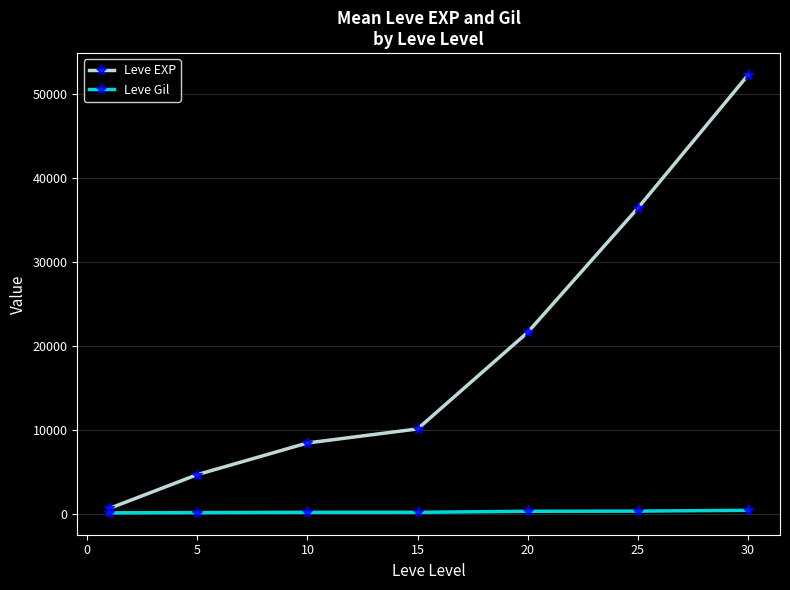

True or false: Leve EXP and Leve Gil cross at least once.

False